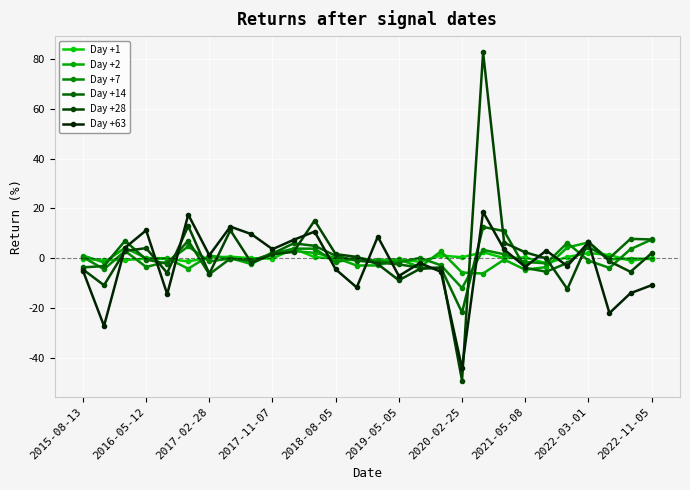

Does the chart have visible grid lines?

Yes